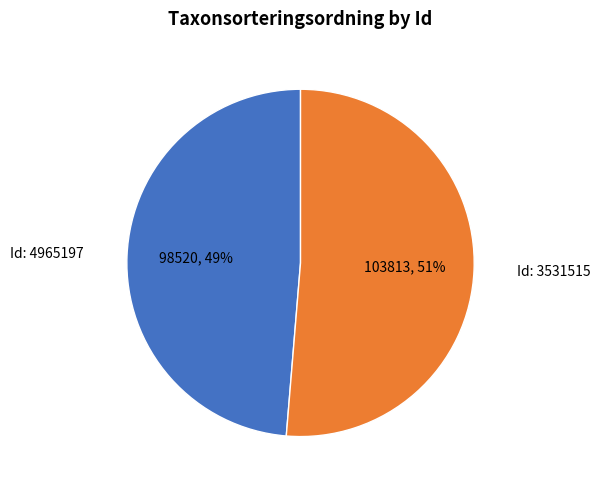

The Id: 3531515 slice represents 38% of the pie. True or false?

False